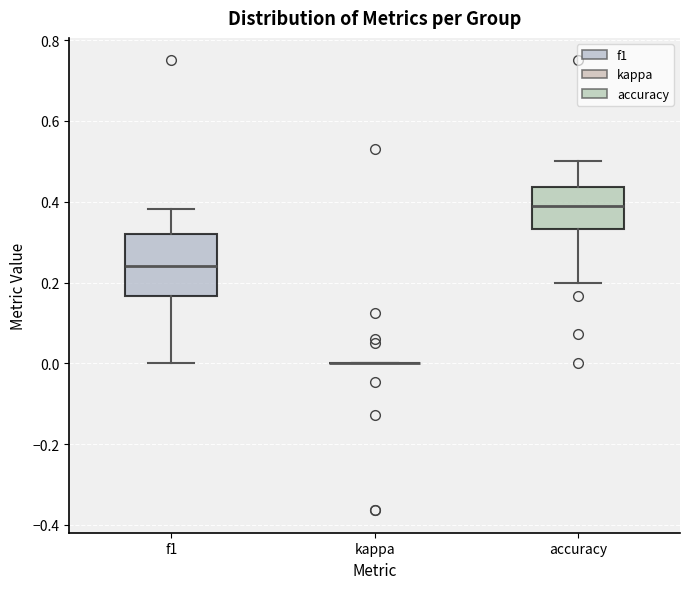

Reading left to right, transcribe this box plot: for each box, give where its median line is, the range the box spans, and where its two whiskers end, as read against the y-axis. The values are not printed on the chart, so give them approximately, as read against the axis.

f1: median 0.24, box 0.16 to 0.32, whiskers 0.00 to 0.38
kappa: box collapsed to a line at 0.00, whiskers 0.00 to 0.00
accuracy: median 0.38, box 0.34 to 0.44, whiskers 0.20 to 0.50